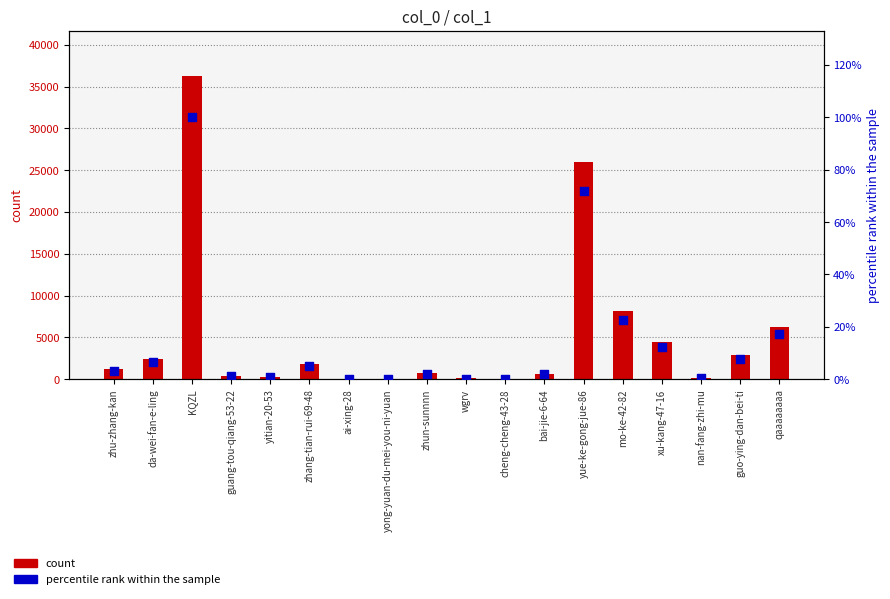

Is the value of count at zhun-sunnnn greater than the value of percentile rank within the sample at zhun-sunnnn?

Yes